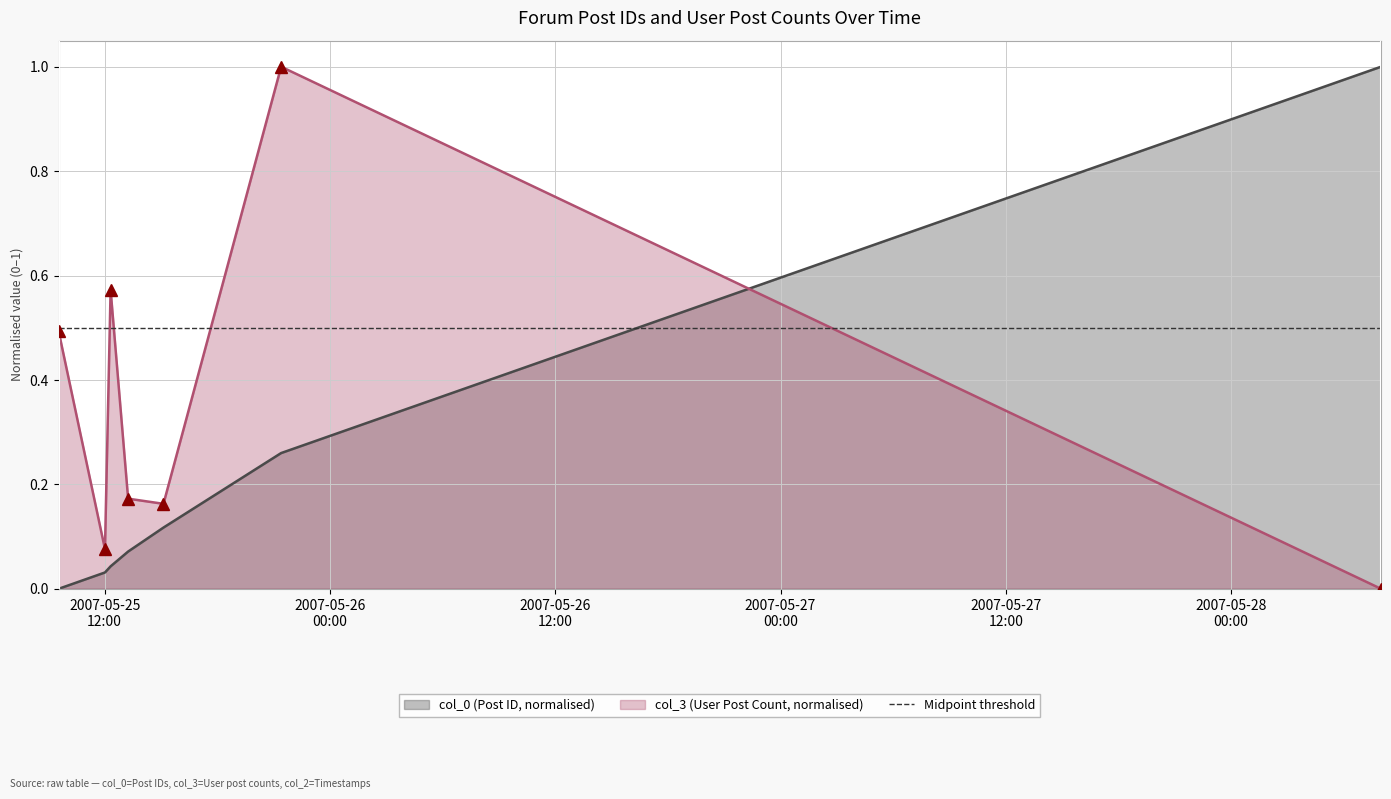

What is the spread (max minus min) of values at 2007-05-25 09:33:00?

0.5